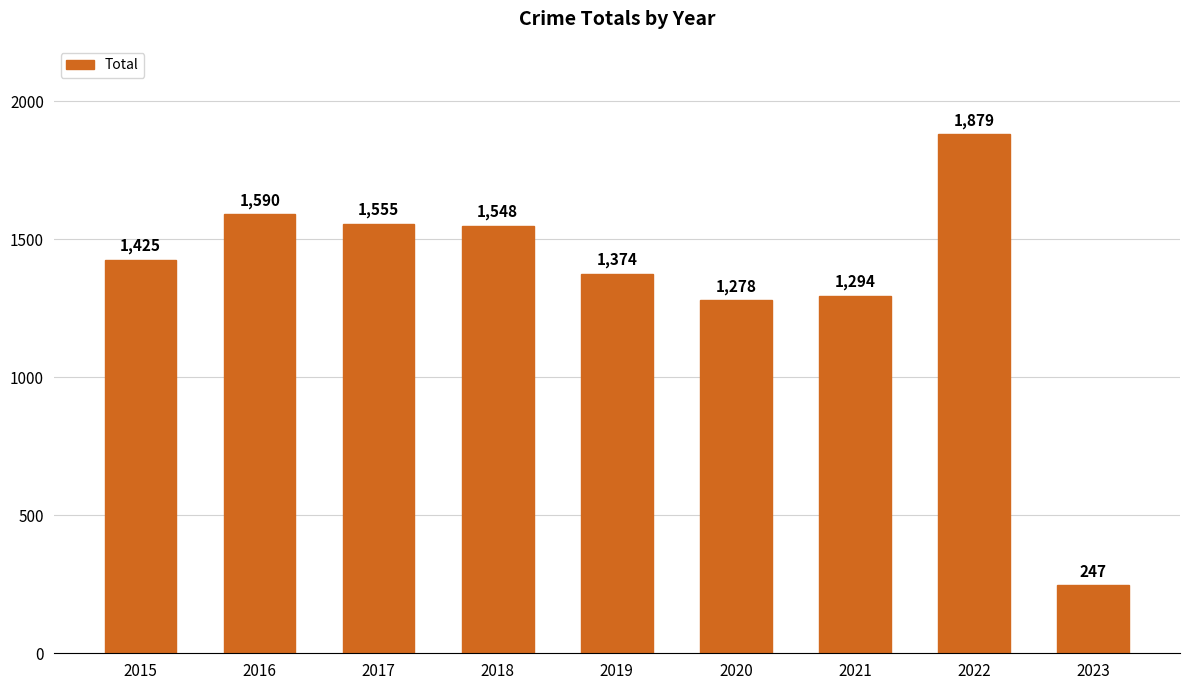

List the labels in order of value, smallest first.

2023, 2020, 2021, 2019, 2015, 2018, 2017, 2016, 2022